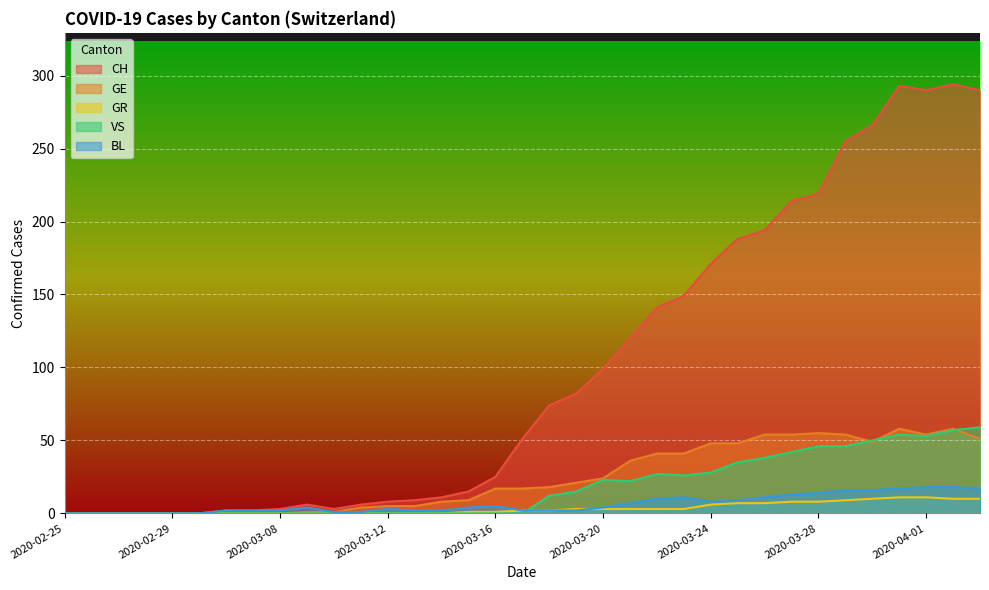

At which category does CH reach its first local valley?

2020-03-10